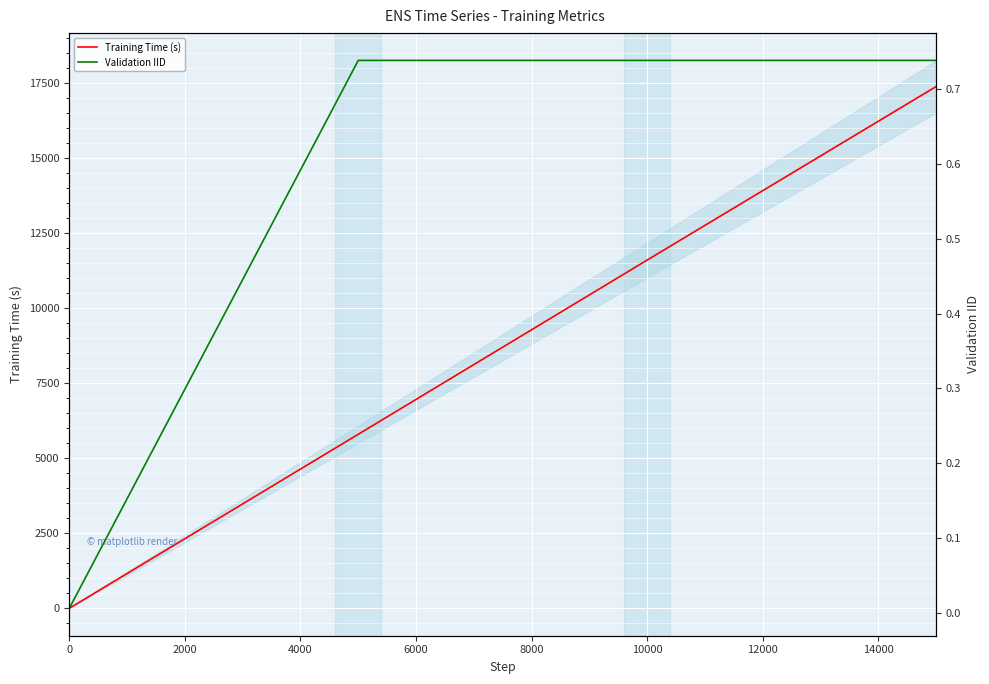

True or false: Training Time (s) has more than 2 points higher than both neighbors.

False